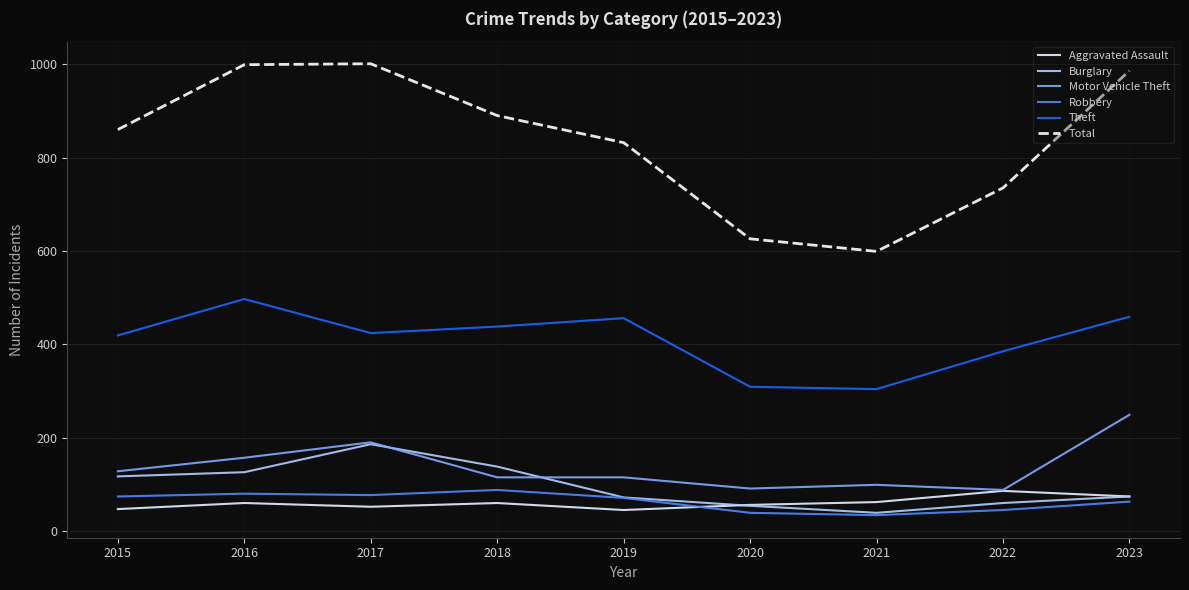

True or false: Total has a value of 599 at 2021.

True